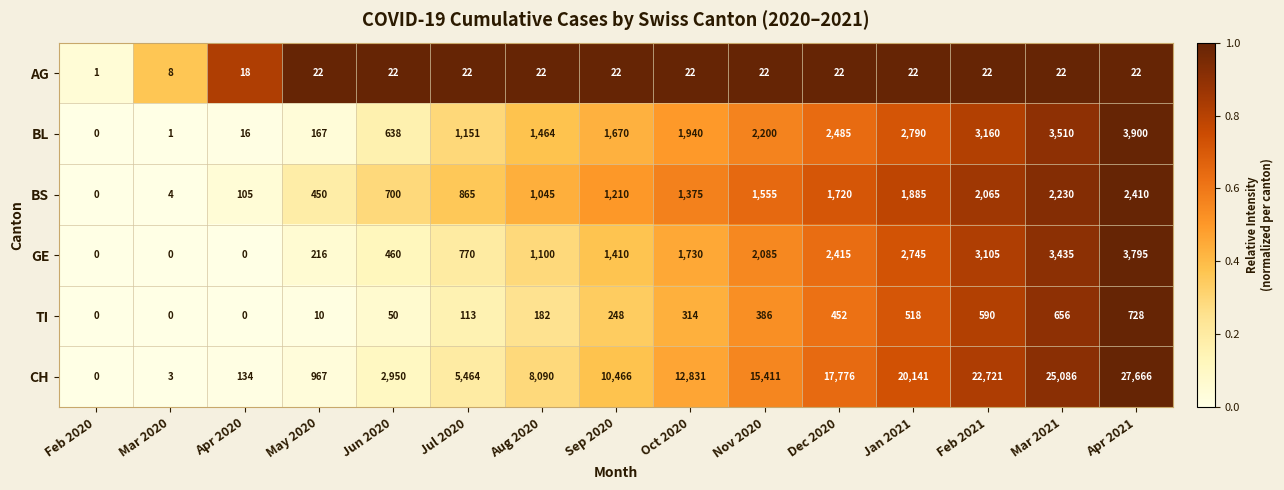

What is the difference between the maximum and second lowest values in the AG series?

14